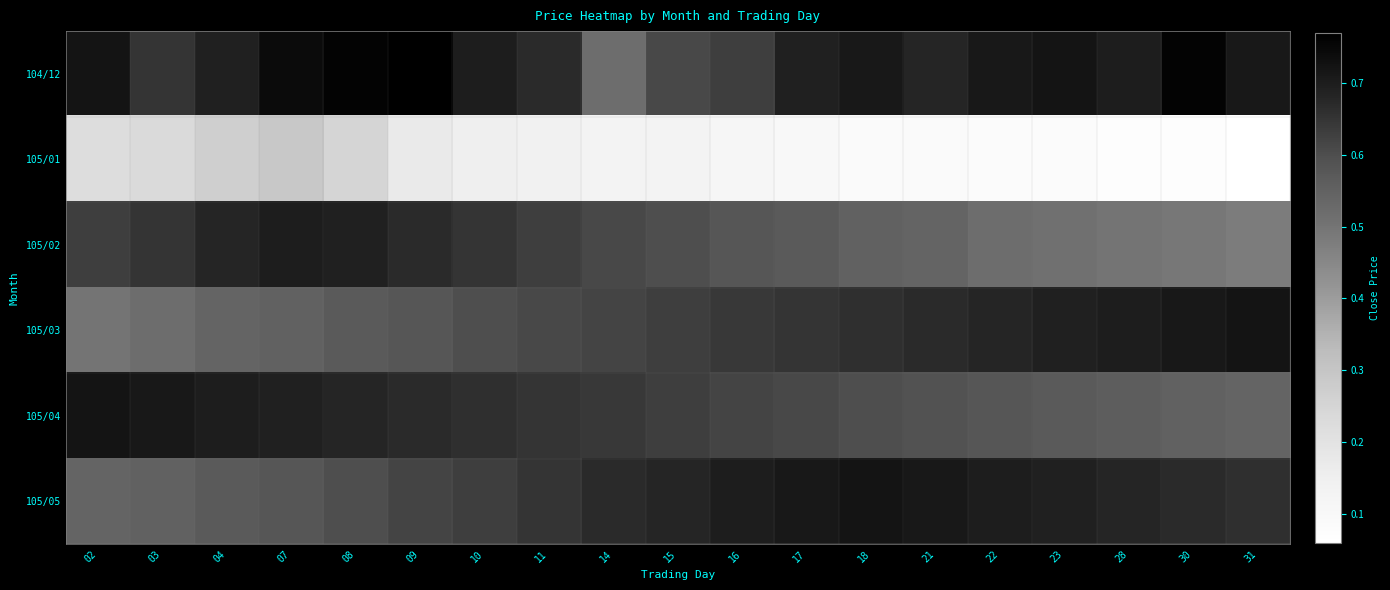

Which series has the largest range (max minus min)?

104/12